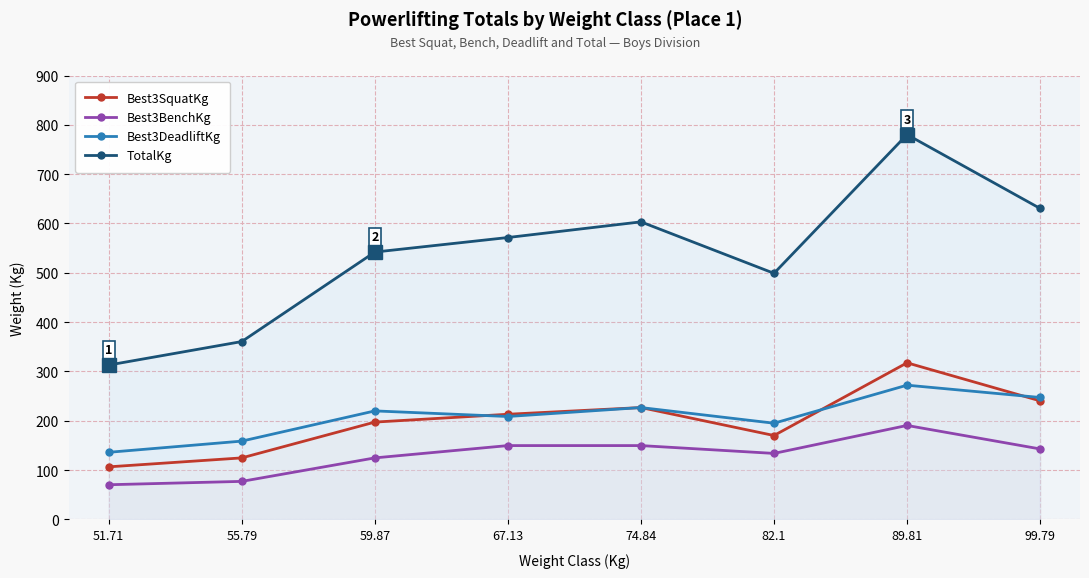

Is the value of TotalKg at 51.71 greater than the value of Best3BenchKg at 99.79?

Yes